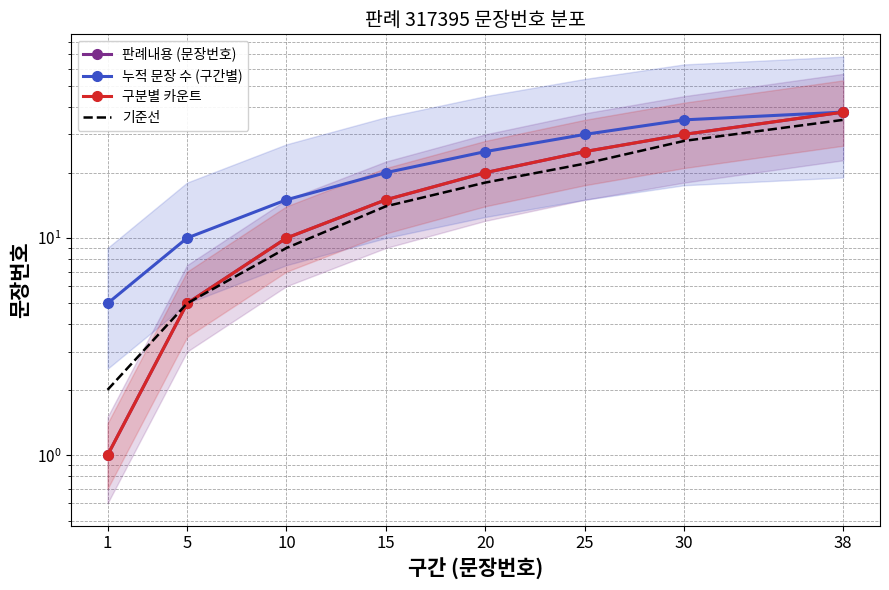

Which series has the largest total across all categories?

누적 문장 수 (구간별)